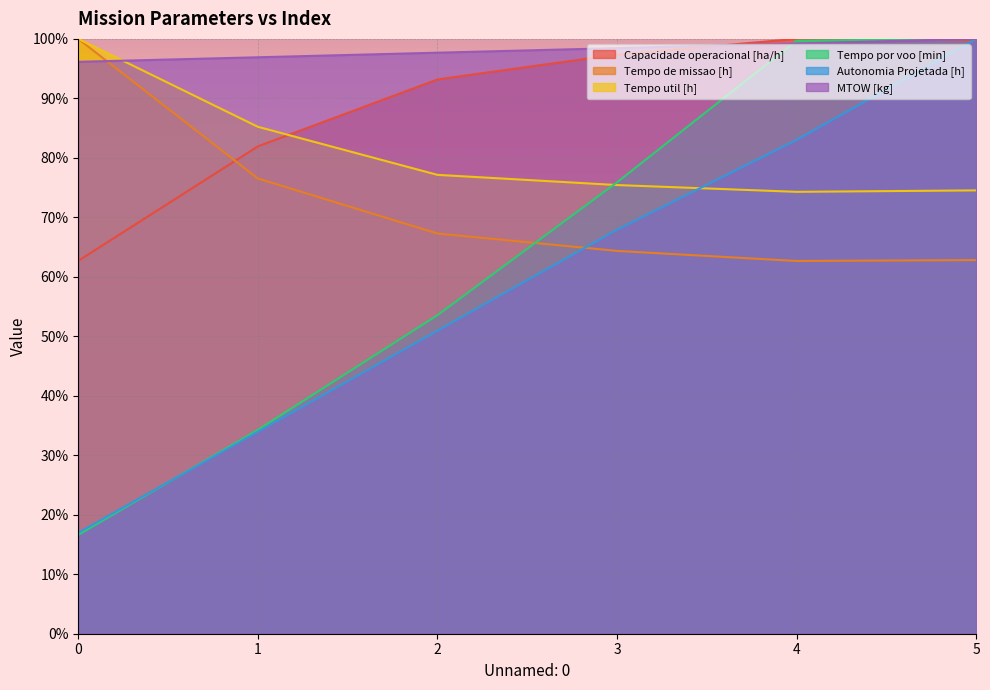

True or false: Tempo por voo [min] and Capacidade operacional [ha/h] cross at least once.

True